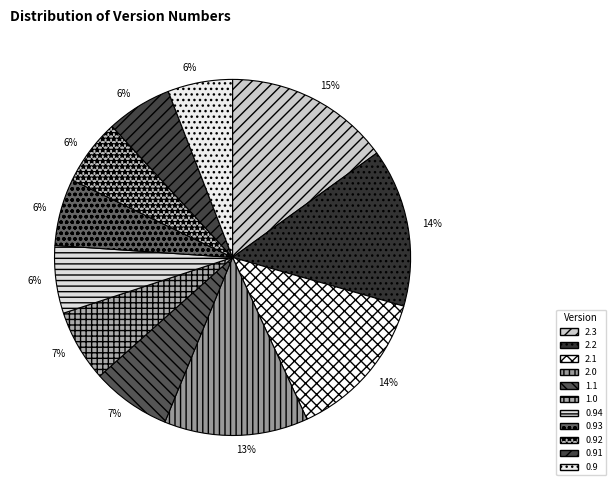

Which slice is the smallest?

0.9